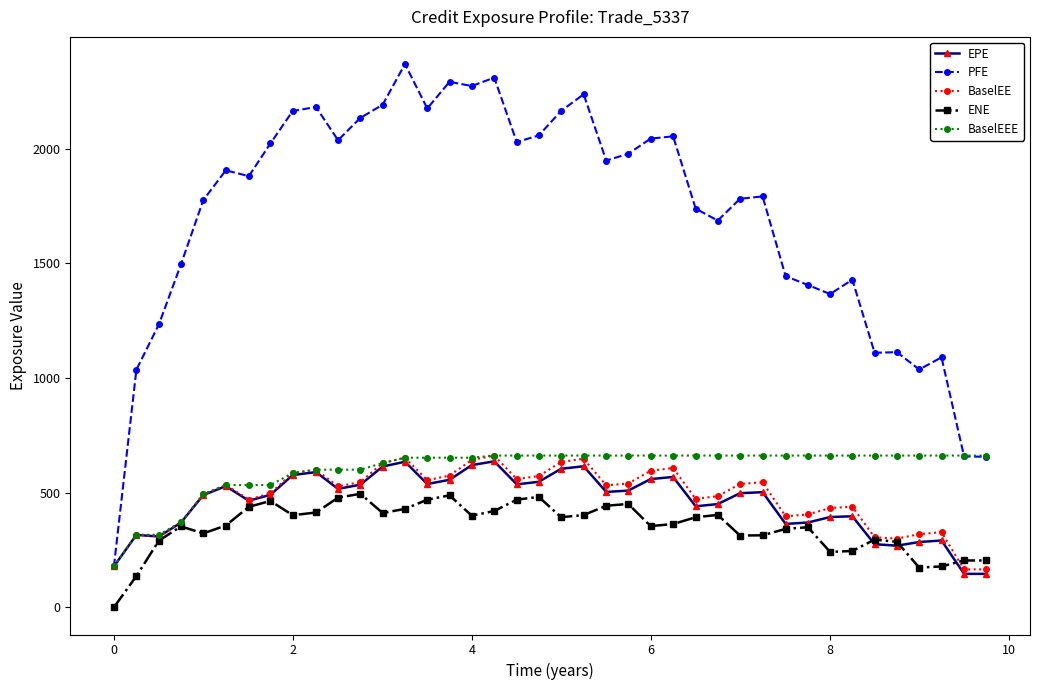

What is the value of the BaselEEE point at the 38th from the left?

661.9